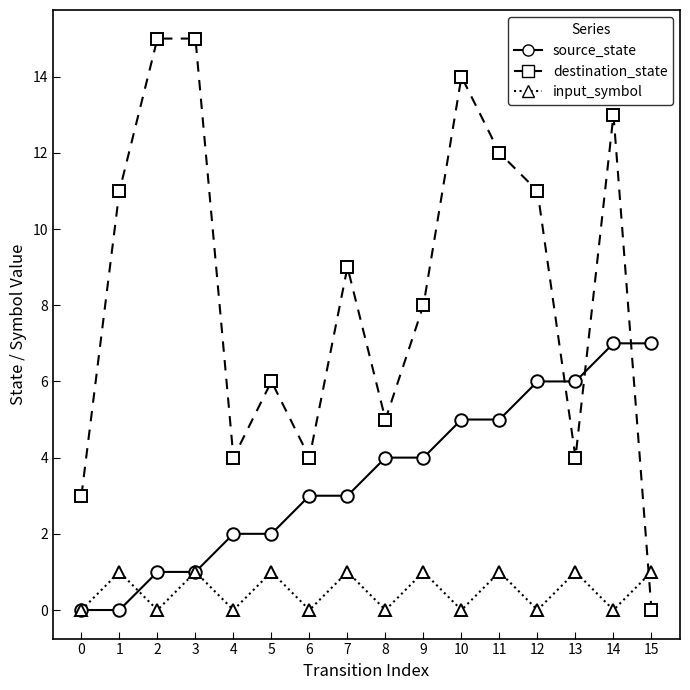

True or false: destination_state has a value of 12 at 11.

True